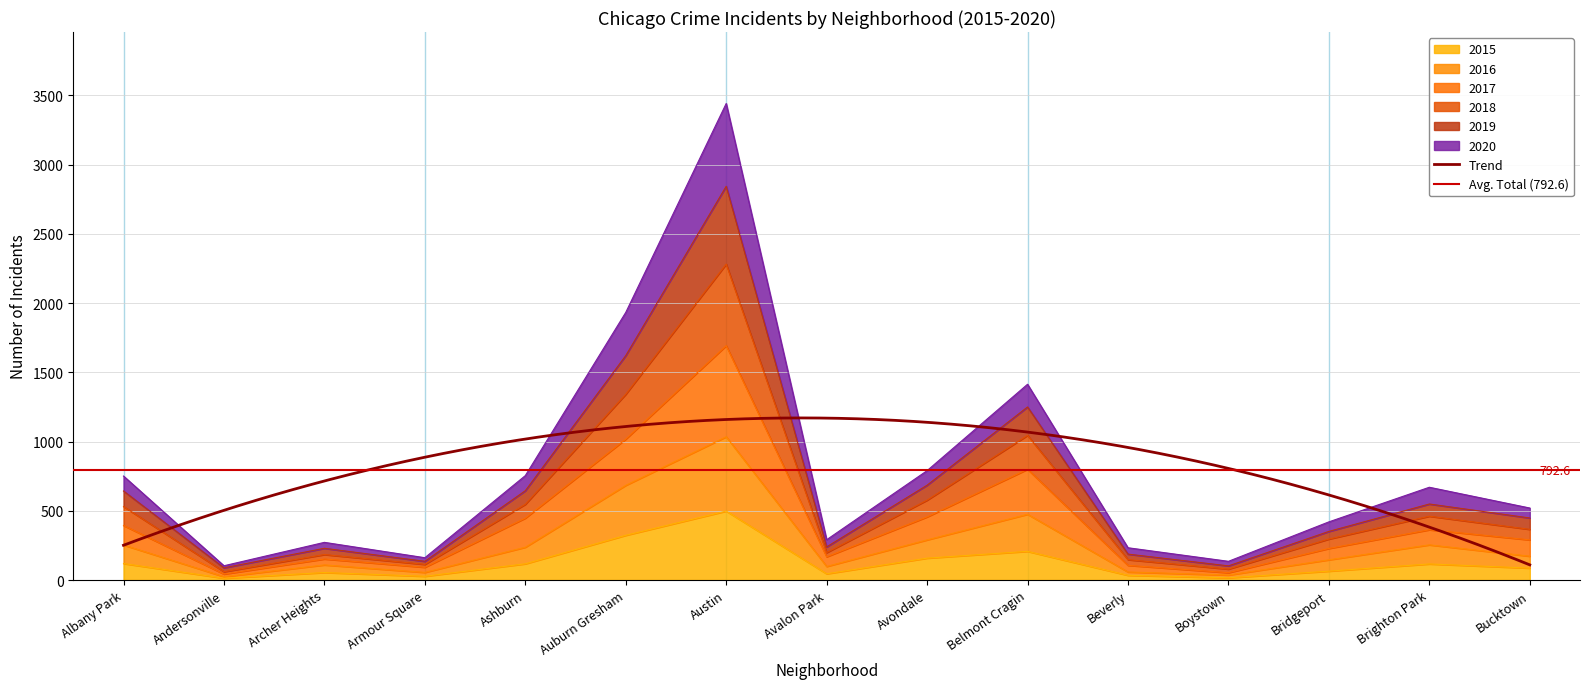

True or false: 2016 has a value of 499 at Avondale.

False